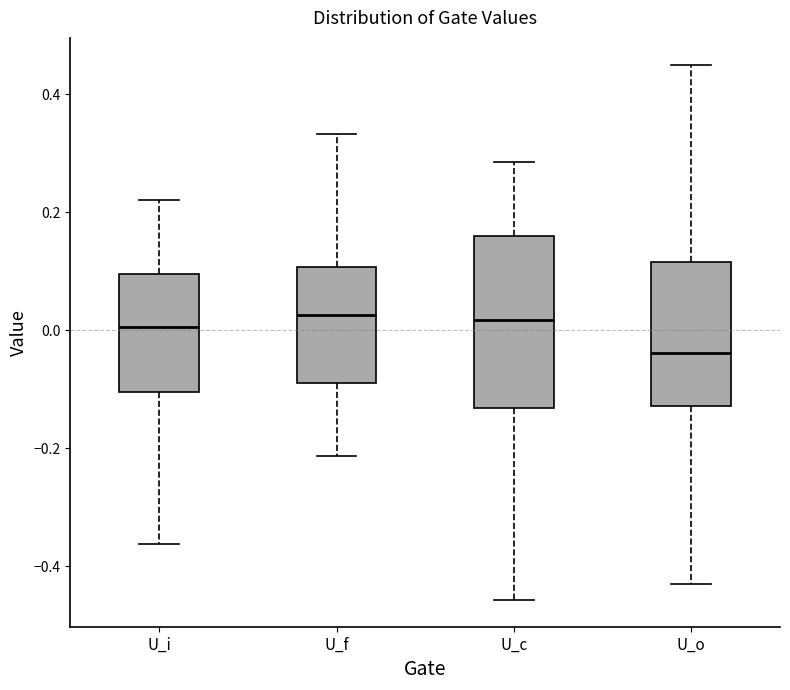

Reading left to right, transcribe this box plot: for each box, give where its median line is, the range the box spans, and where its two whiskers end, as read against the y-axis. The values are not printed on the chart, so give them approximately, as read against the axis.

U_i: median 0.00, box -0.10 to 0.10, whiskers -0.36 to 0.22
U_f: median 0.02, box -0.08 to 0.10, whiskers -0.22 to 0.34
U_c: median 0.02, box -0.14 to 0.16, whiskers -0.46 to 0.28
U_o: median -0.04, box -0.12 to 0.12, whiskers -0.44 to 0.46